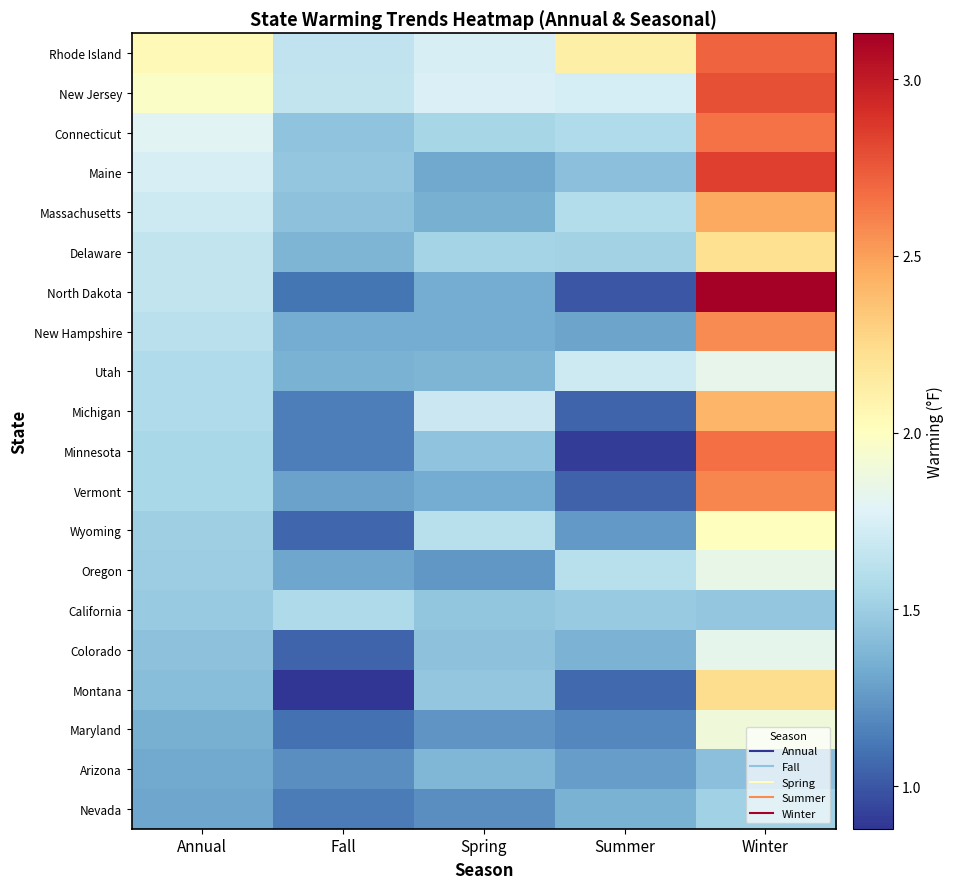

Which series has the largest total across all categories?

Rhode Island